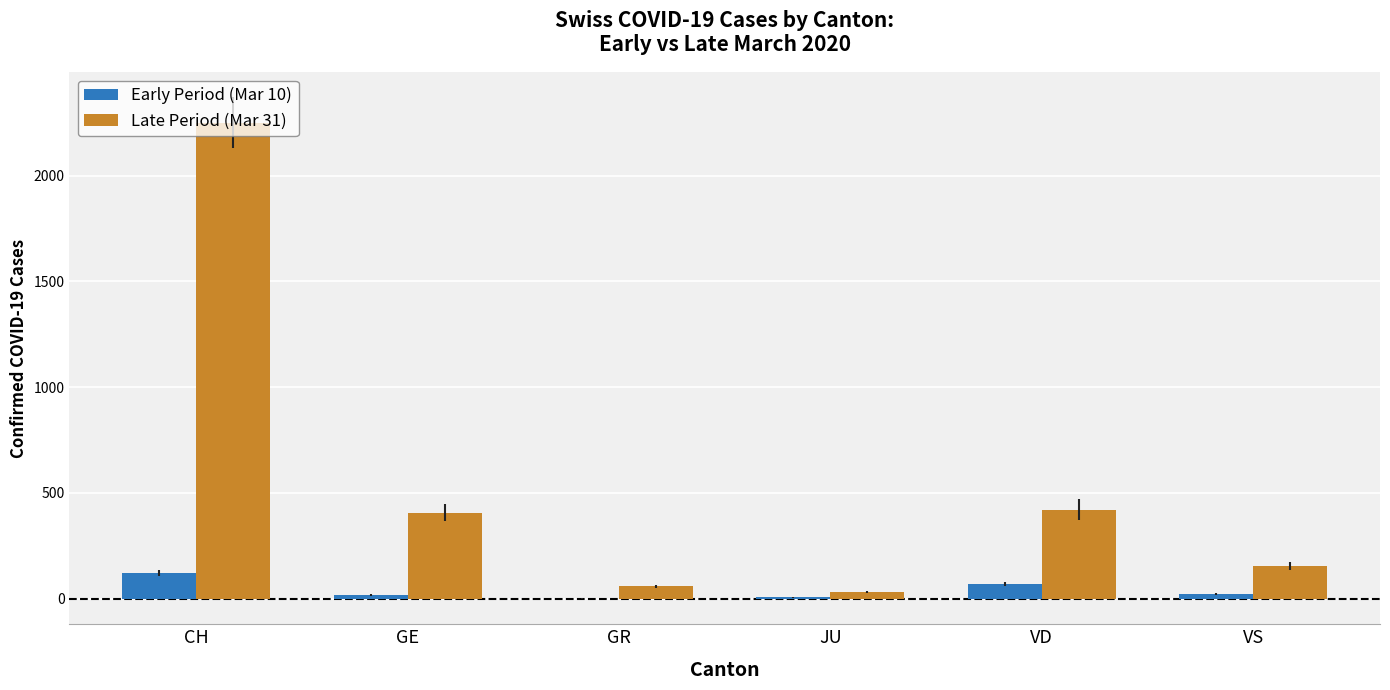

Which category has the highest value in the Early Period (Mar 10) series?

CH